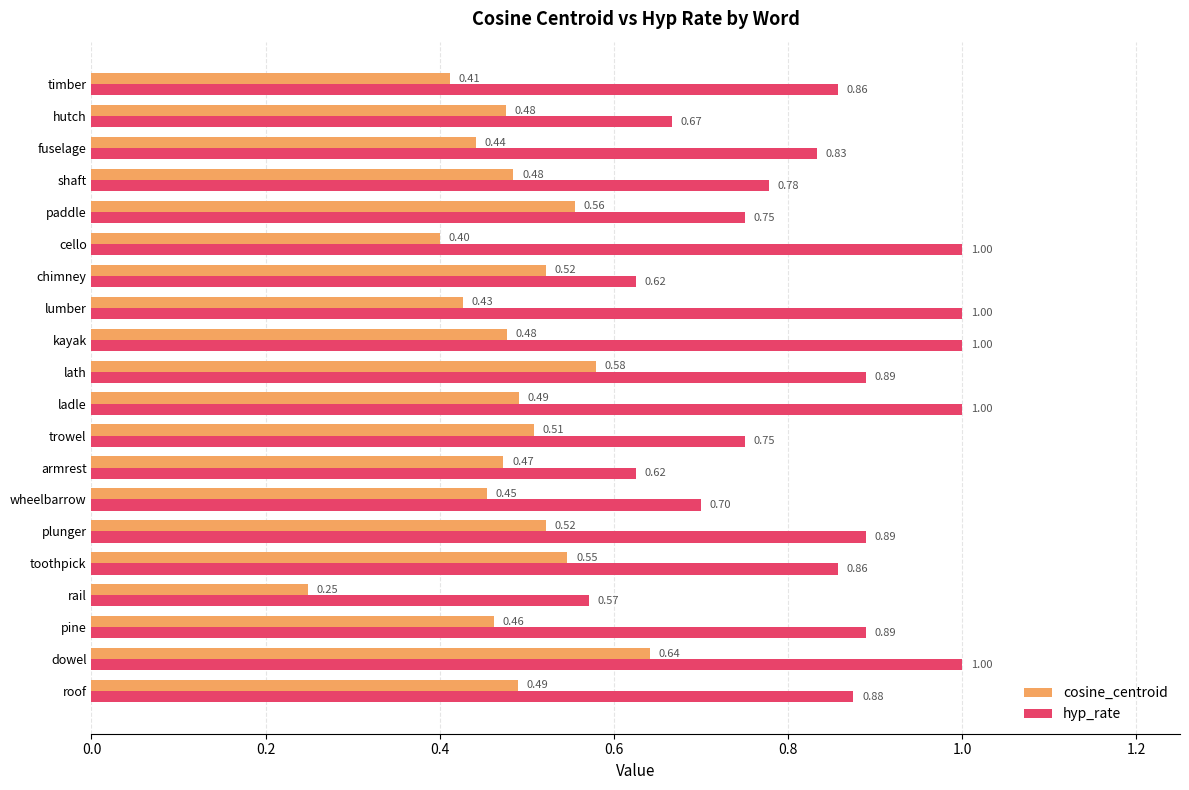

What is the sum of the hyp_rate values at fuselage and paddle?

1.6